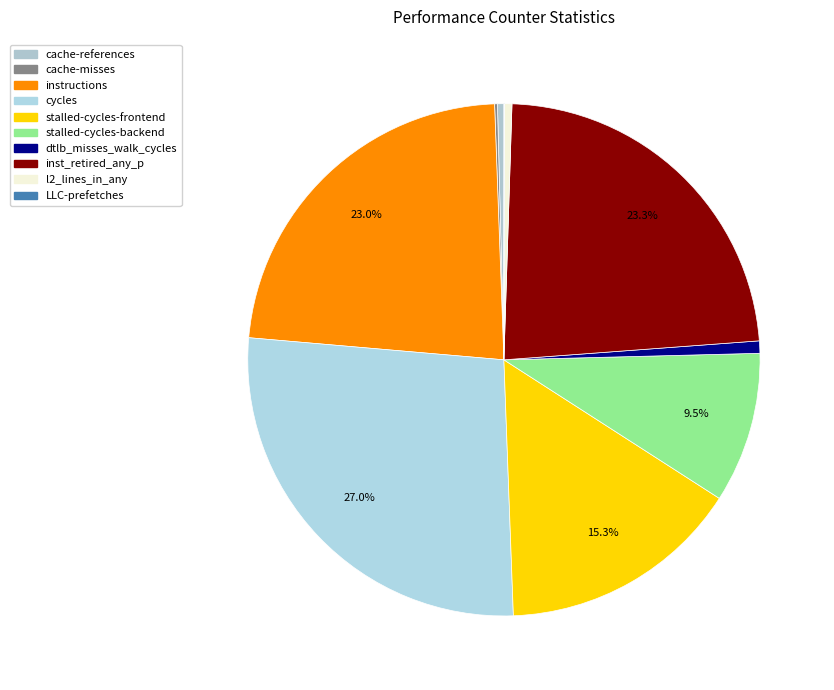

What percentage is the cycles slice, to the nearest percent?

27%